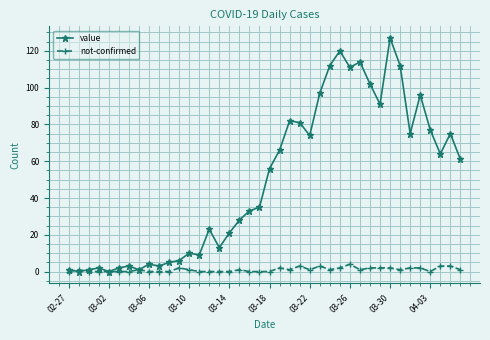

Rank the series by their maximum value, from highest to lowest.

value, not-confirmed